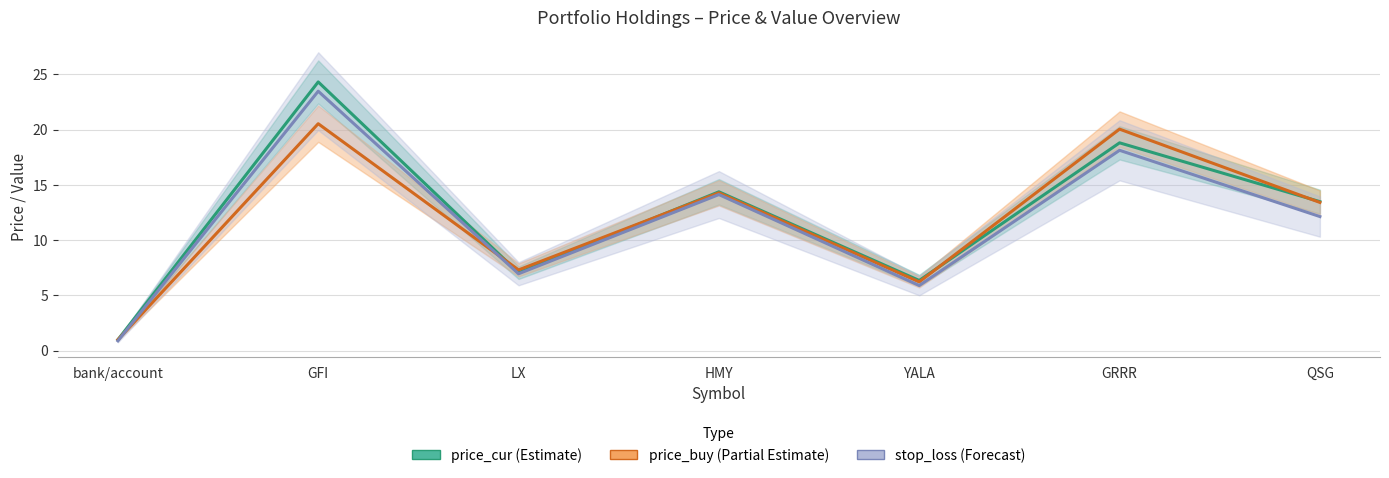

True or false: price_cur has more than 0 interior local peaks.

True